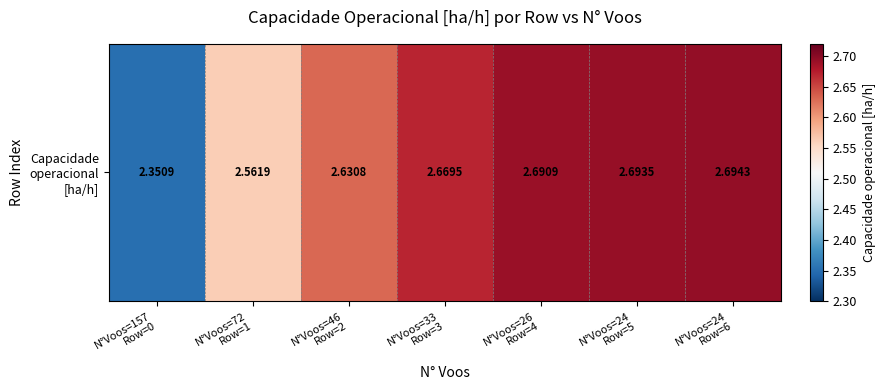

Reading right to left, transcribe all the data shown in this chart.

2.7	2.7	2.7	2.7	2.6	2.6	2.4